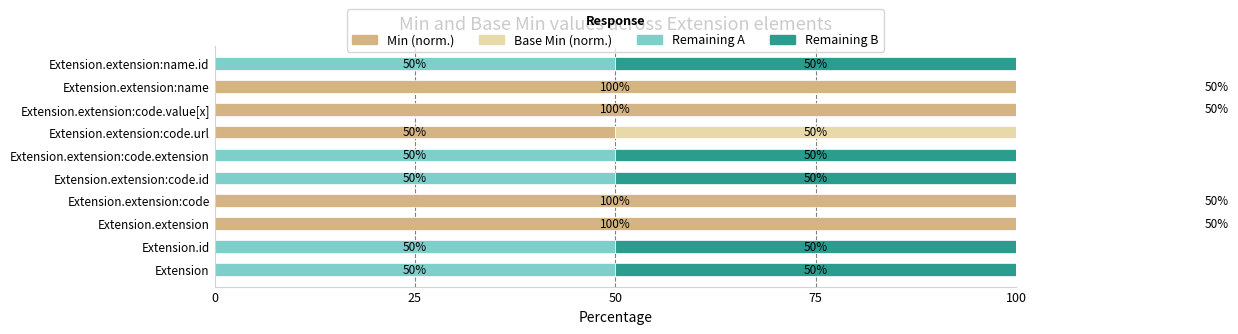

Are the bars horizontal?

Yes